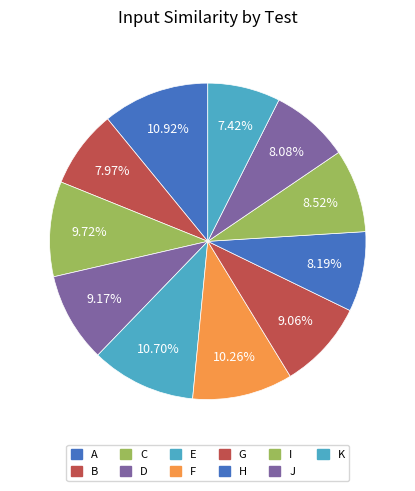

What portion of the pie excludes A?

89.1%